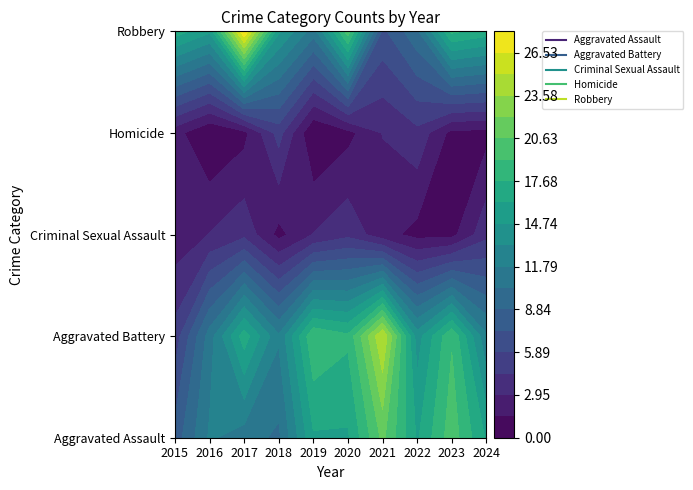

Rank the categories by Homicide value from highest to lowest.

2018, 2022, 2021, 2015, 2017, 2020, 2023, 2024, 2016, 2019